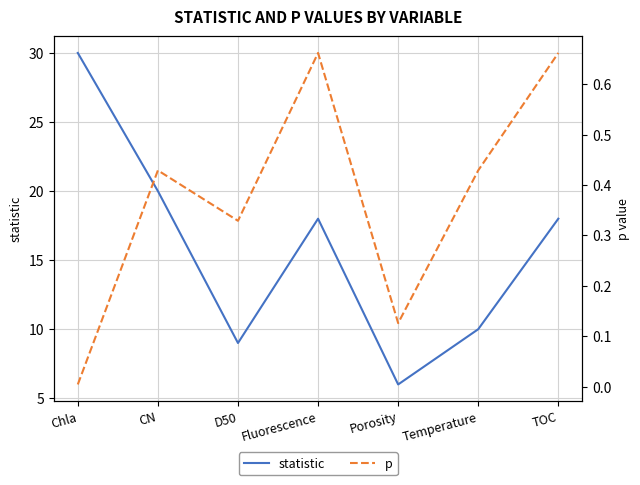

What is the spread (max minus min) of values at Chla?

30.0